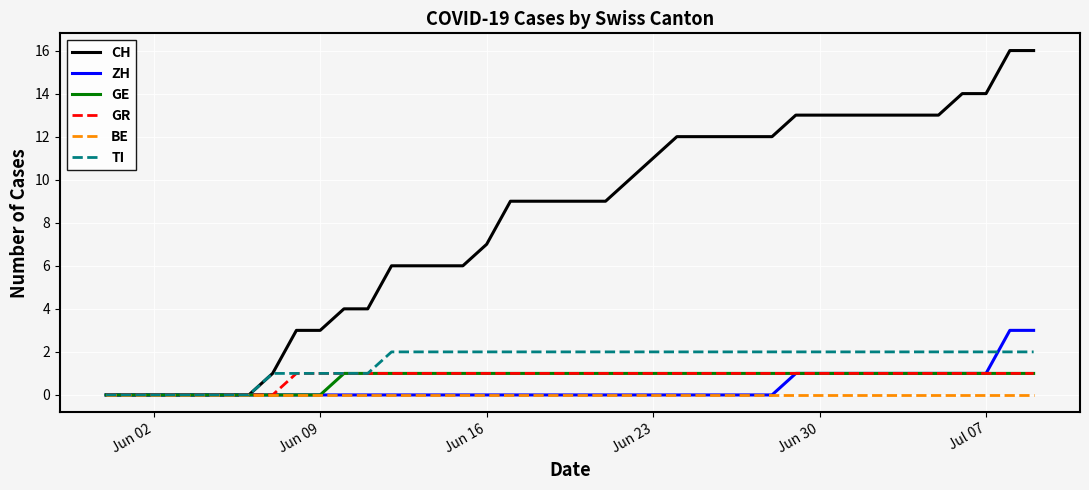

Reading left to right, what are all the values shown in this chart?

CH: 0	0	0	0	0	0	0	1	3	3	4	4	6	6	6	6	7	9	9	9	9	9	10	11	12	12	12	12	12	13	13	13	13	13	13	13	14	14	16	16
ZH: 0	0	0	0	0	0	0	0	0	0	0	0	0	0	0	0	0	0	0	0	0	0	0	0	0	0	0	0	0	1	1	1	1	1	1	1	1	1	3	3
GE: 0	0	0	0	0	0	0	0	0	0	1	1	1	1	1	1	1	1	1	1	1	1	1	1	1	1	1	1	1	1	1	1	1	1	1	1	1	1	1	1
GR: 0	0	0	0	0	0	0	0	1	1	1	1	1	1	1	1	1	1	1	1	1	1	1	1	1	1	1	1	1	1	1	1	1	1	1	1	1	1	1	1
BE: 0	0	0	0	0	0	0	0	0	0	0	0	0	0	0	0	0	0	0	0	0	0	0	0	0	0	0	0	0	0	0	0	0	0	0	0	0	0	0	0
TI: 0	0	0	0	0	0	0	1	1	1	1	1	2	2	2	2	2	2	2	2	2	2	2	2	2	2	2	2	2	2	2	2	2	2	2	2	2	2	2	2